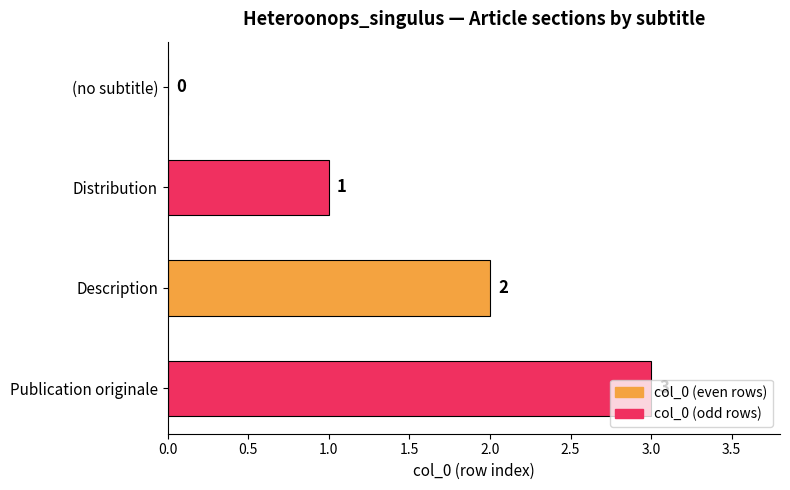

What is the sum of the values at Distribution and Publication originale?

4